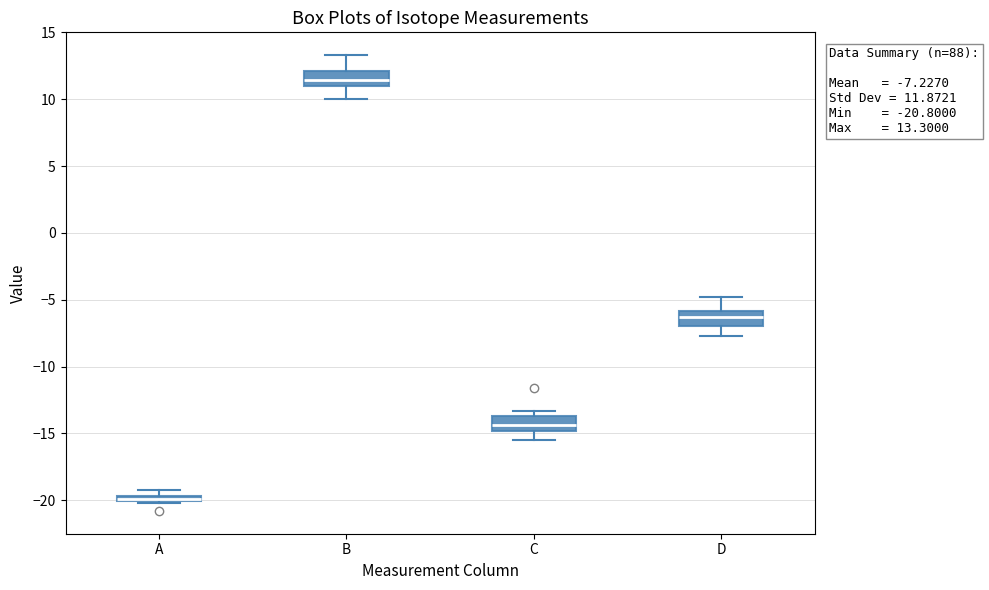

Which box's median line is the lowest?

A